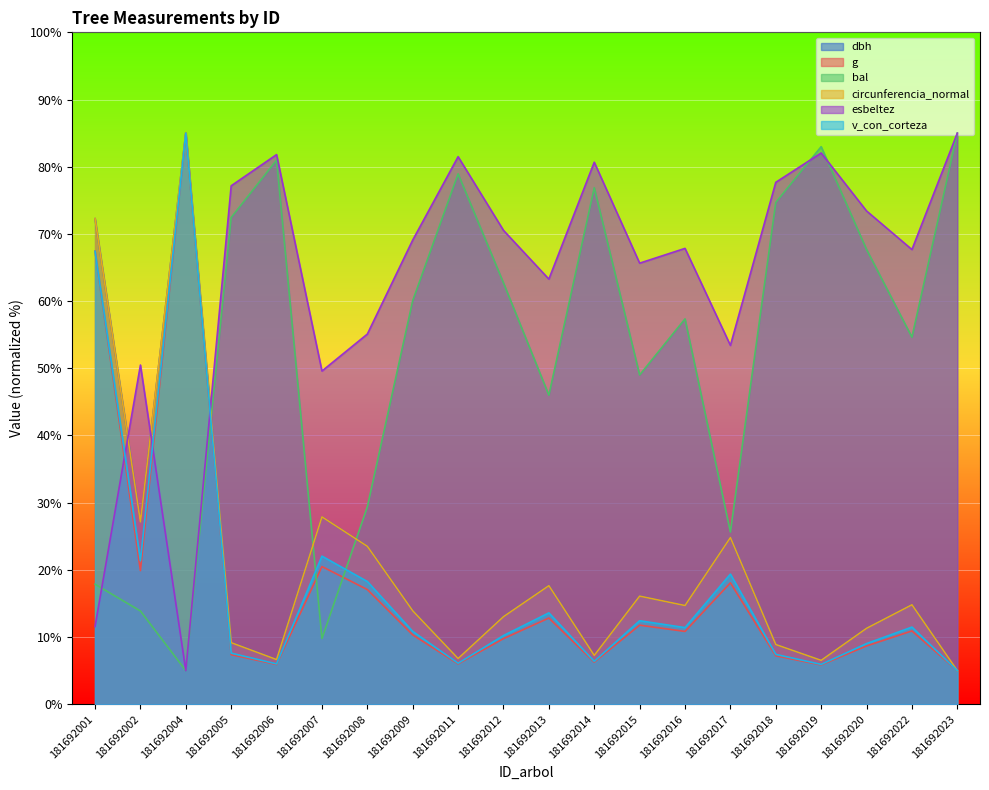

What is the maximum value shown in the chart?

85.0